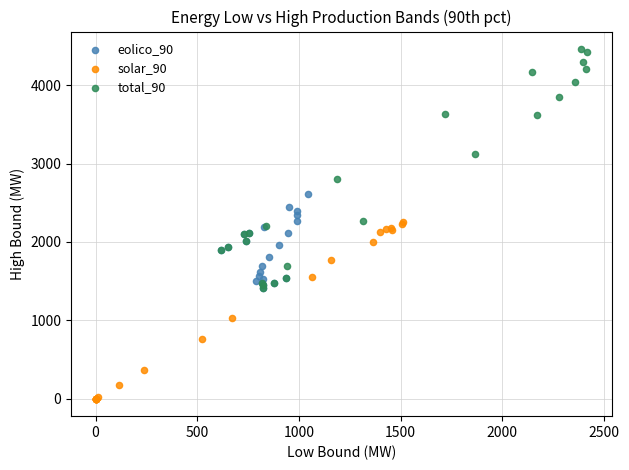

Which series contains the highest Y value?

total_90